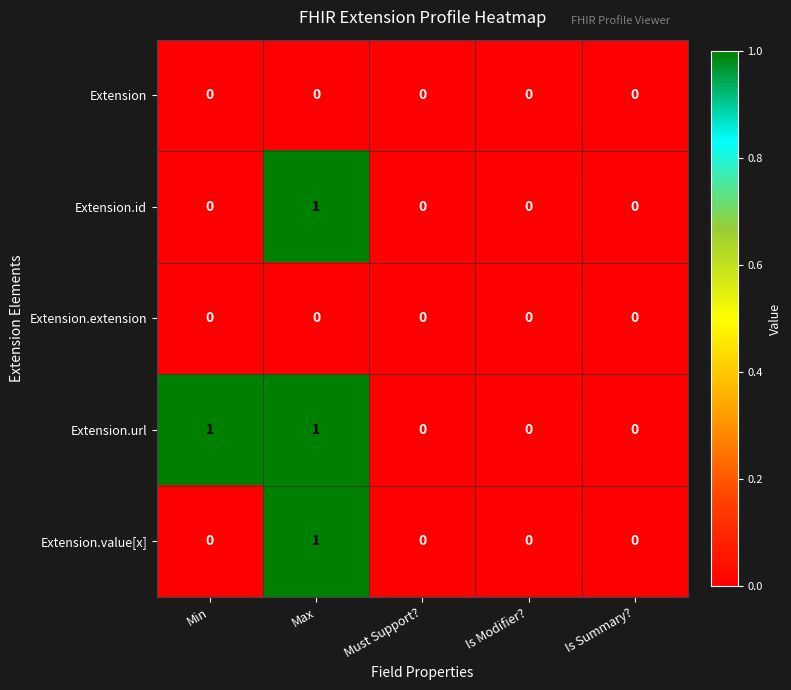

The value of Extension.extension at Is Summary? is 0. True or false?

True